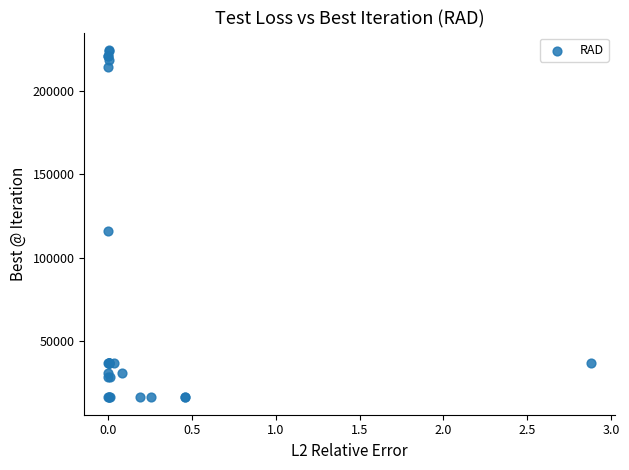

What Y value in the scatter plot is closest to 120336?

116151